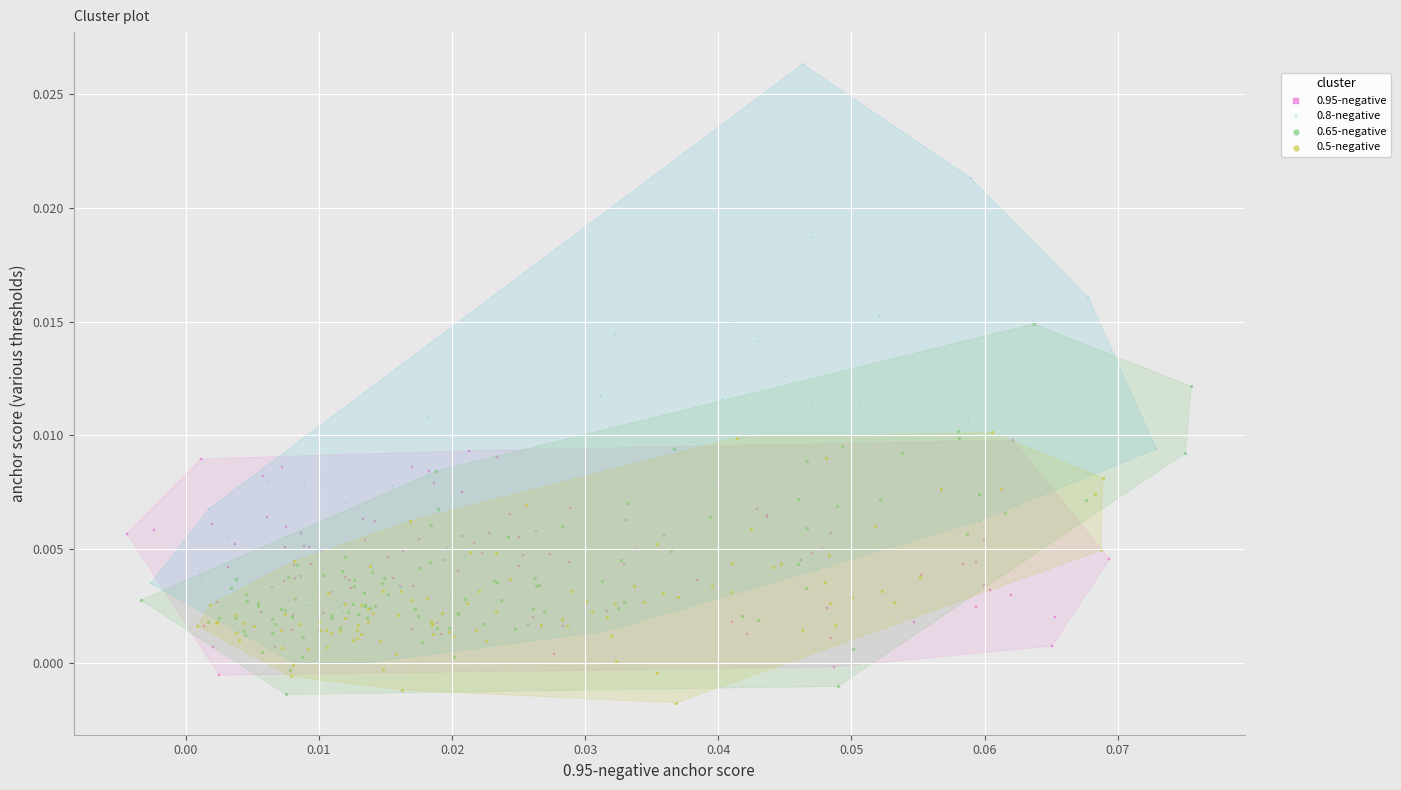

What are all the series names shown in the legend?

0.95-negative, 0.8-negative, 0.65-negative, 0.5-negative